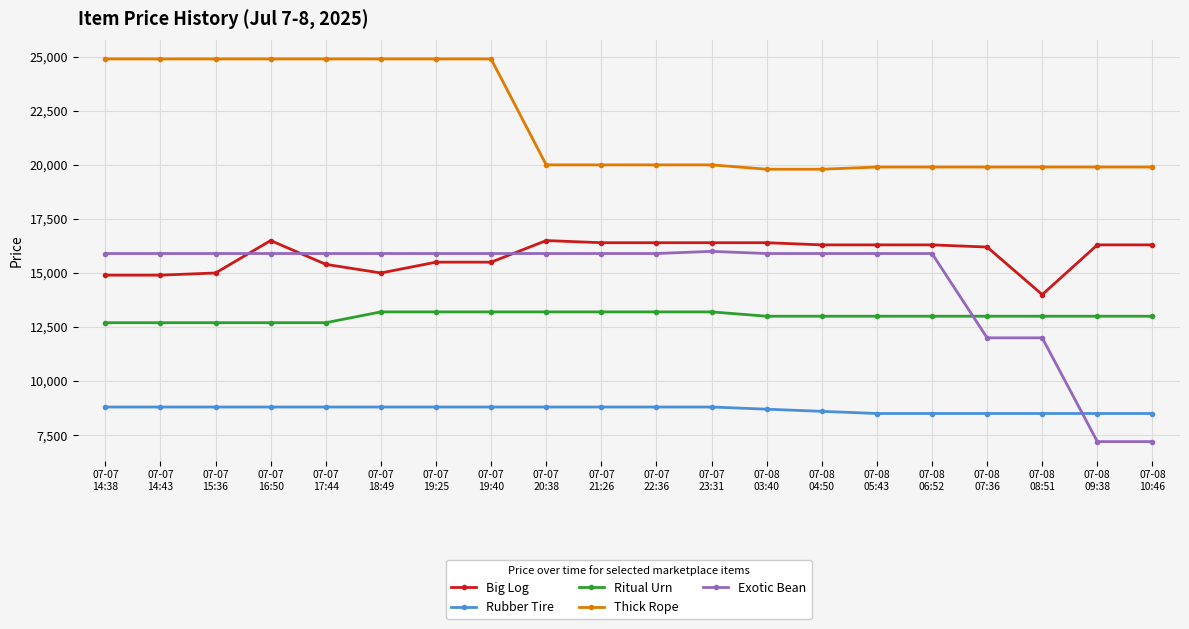

What is the average value of the Thick Rope series?

21910